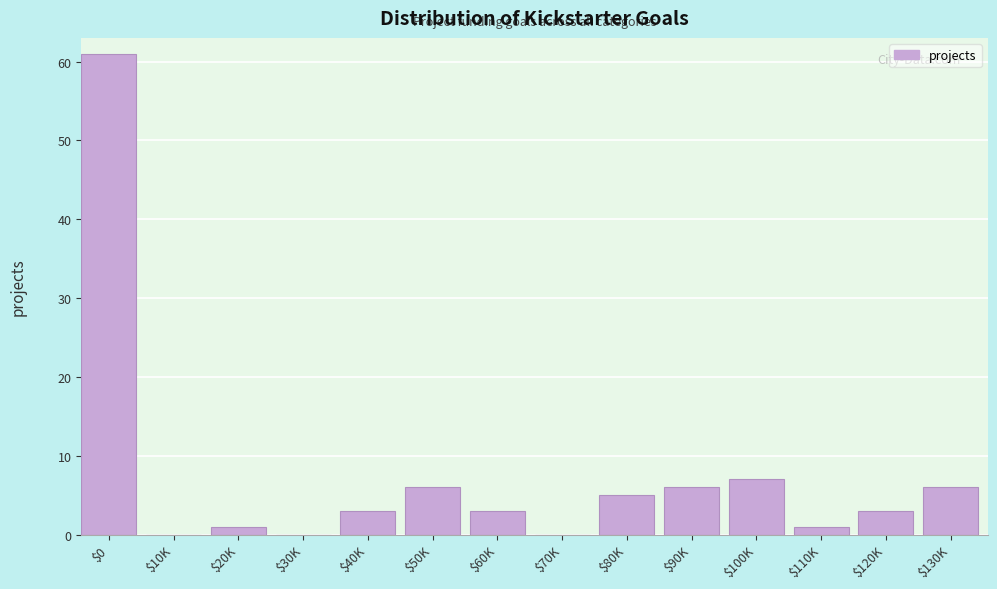

The value at $90K is 6. True or false?

True